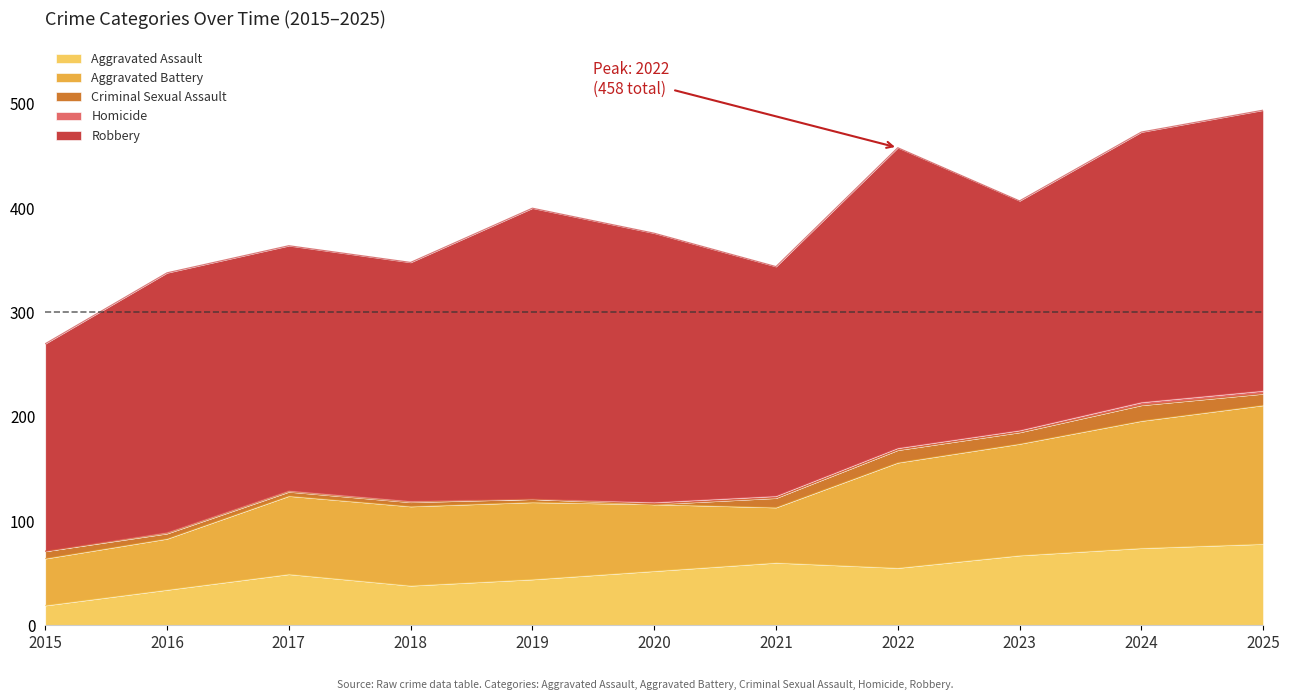

What is the difference between the second highest and minimum values in the Criminal Sexual Assault series?

12